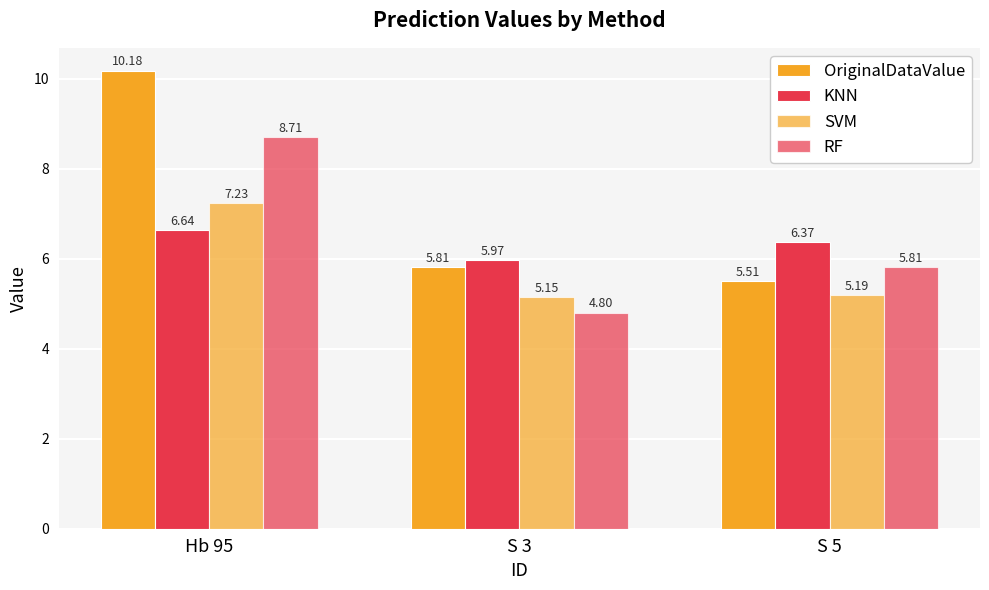

How many bars are there in each group?

4